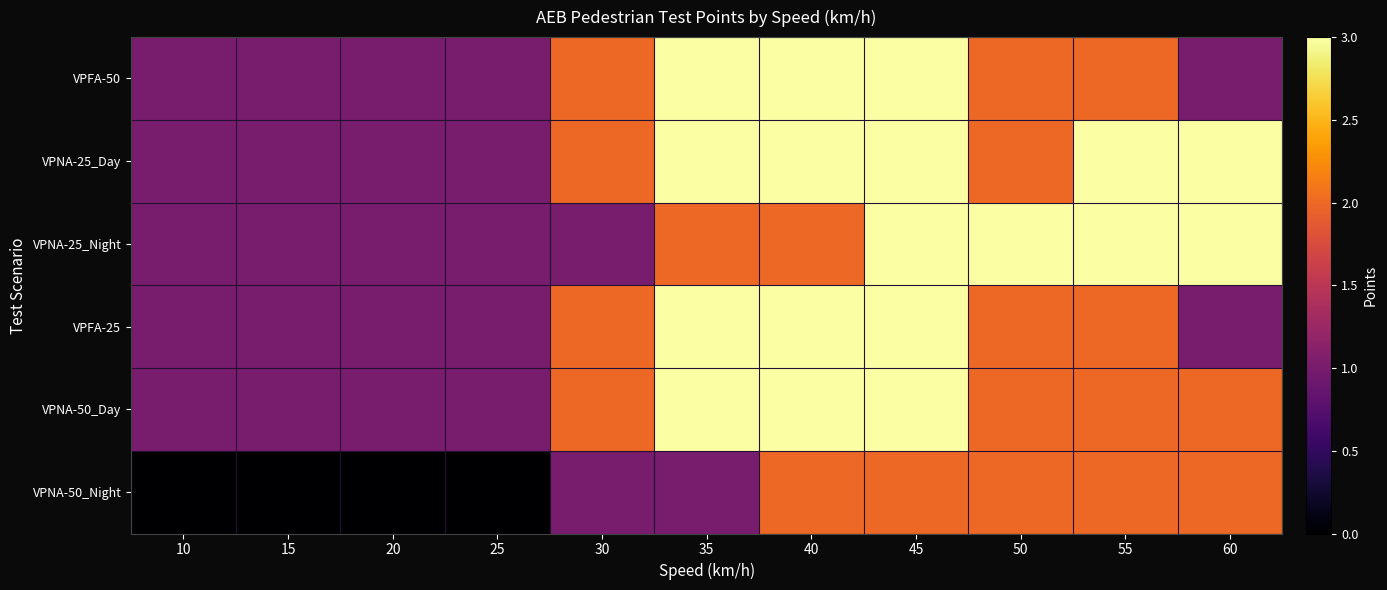

Reading left to right, transcribe all the data shown in this chart.

VPFA-50: 10=1	15=1	20=1	25=1	30=2	35=3	40=3	45=3	50=2	55=2	60=1
VPNA-25_Day: 10=1	15=1	20=1	25=1	30=2	35=3	40=3	45=3	50=2	55=3	60=3
VPNA-25_Night: 10=1	15=1	20=1	25=1	30=1	35=2	40=2	45=3	50=3	55=3	60=3
VPFA-25: 10=1	15=1	20=1	25=1	30=2	35=3	40=3	45=3	50=2	55=2	60=1
VPNA-50_Day: 10=1	15=1	20=1	25=1	30=2	35=3	40=3	45=3	50=2	55=2	60=2
VPNA-50_Night: 10=0	15=0	20=0	25=0	30=1	35=1	40=2	45=2	50=2	55=2	60=2